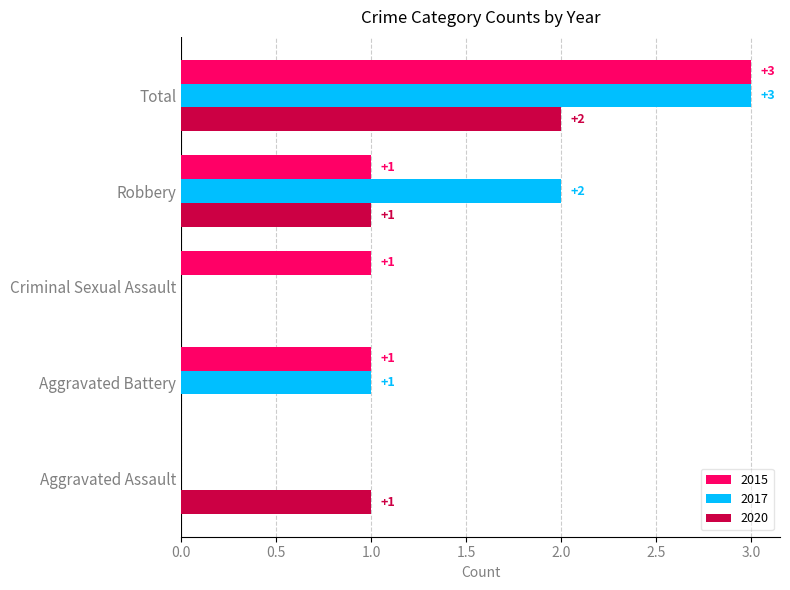

What are all the series names shown in the legend?

2015, 2017, 2020